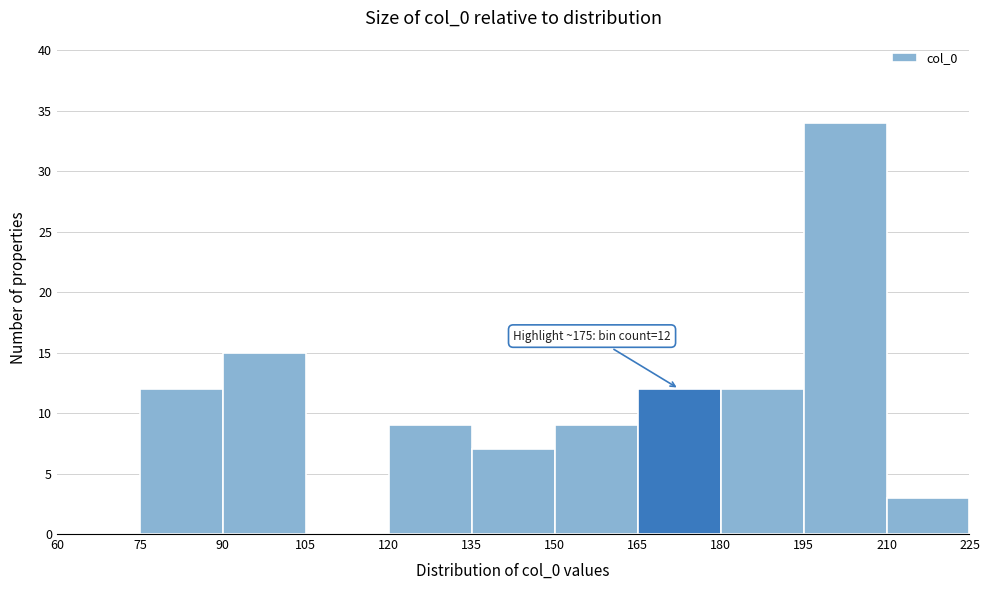

Which range on the x-axis has the tallest bar?

195 to 210